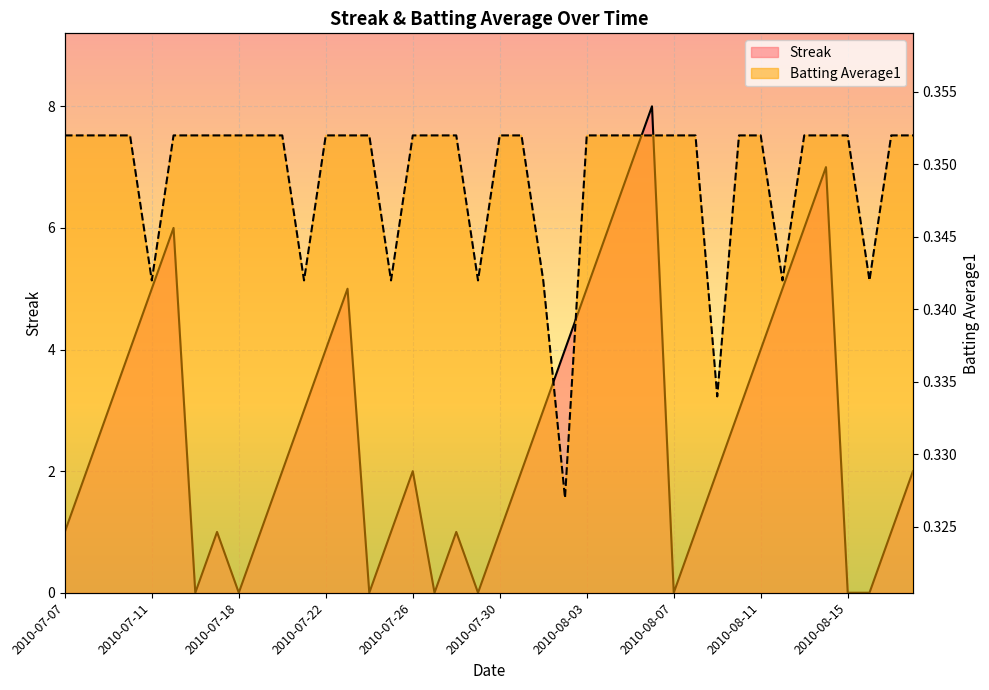

How many Batting Average1 values are between 0 and 1?

40